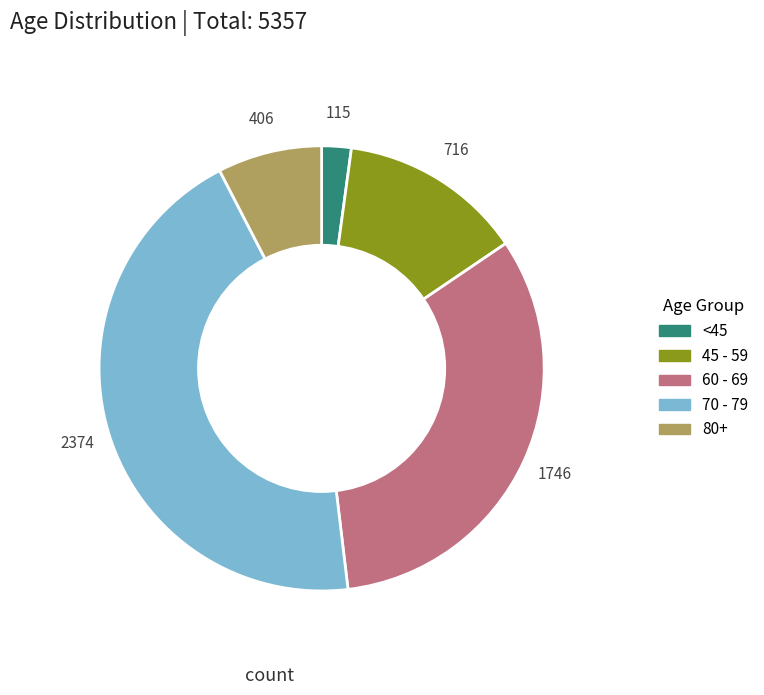

Count the number of slices in the pie.

5